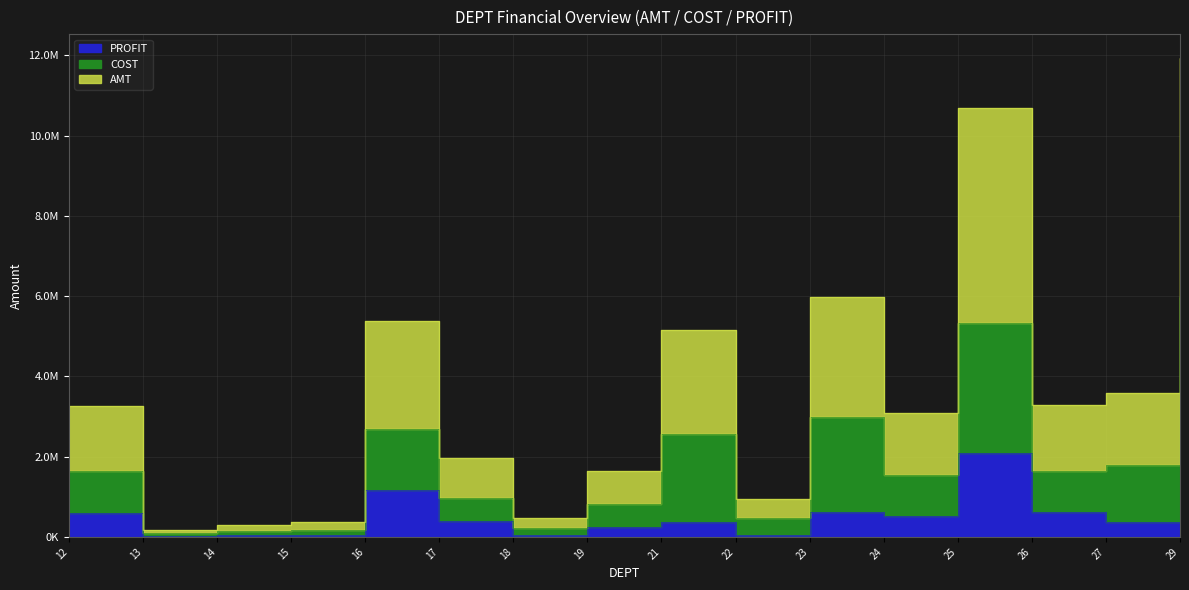

What is the average value of the PROFIT series?

541908.6